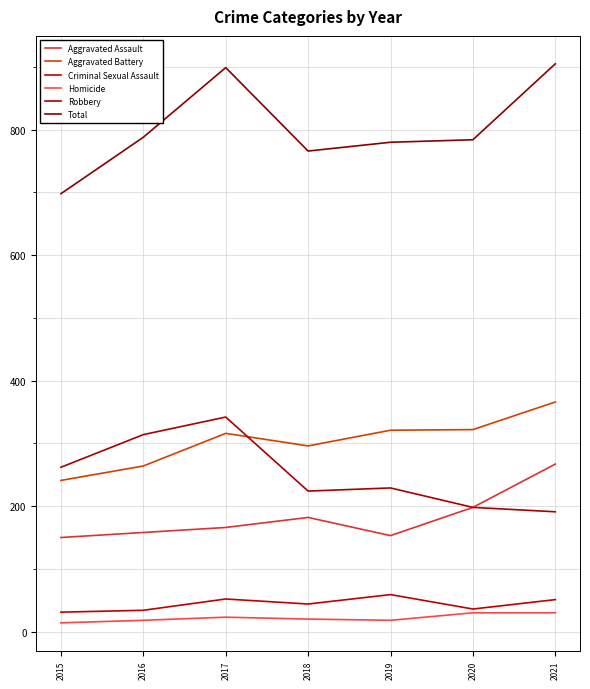

Does the chart display data point markers on the line(s)?

No